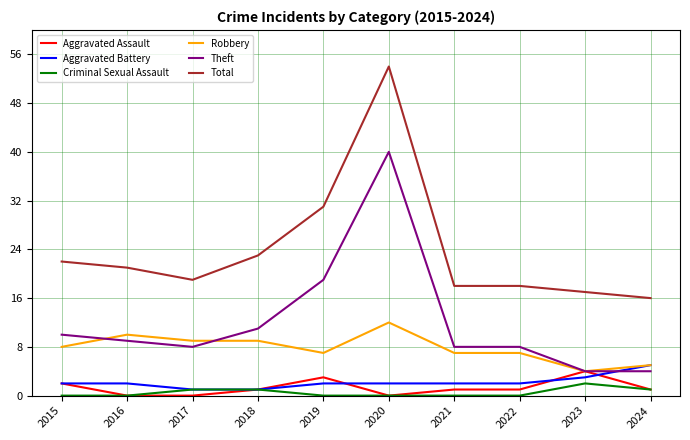

True or false: Total and Criminal Sexual Assault intersect in this chart.

False